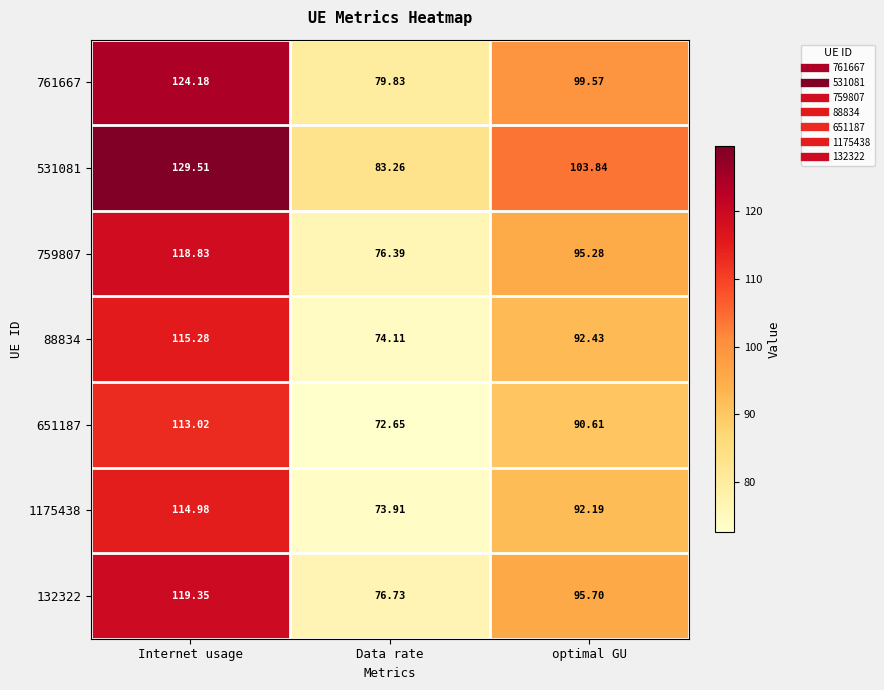

Where does the 531081 series first go above 103?

Internet usage